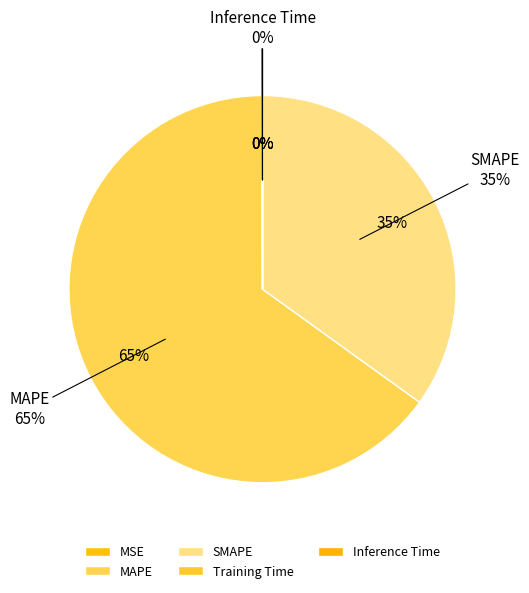

True or false: SMAPE accounts for 25% of the total.

False